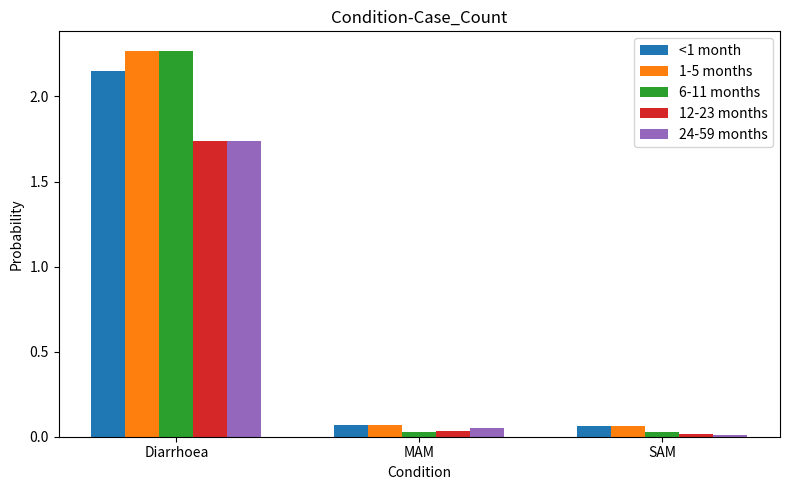

How many bars are there in each group?

5